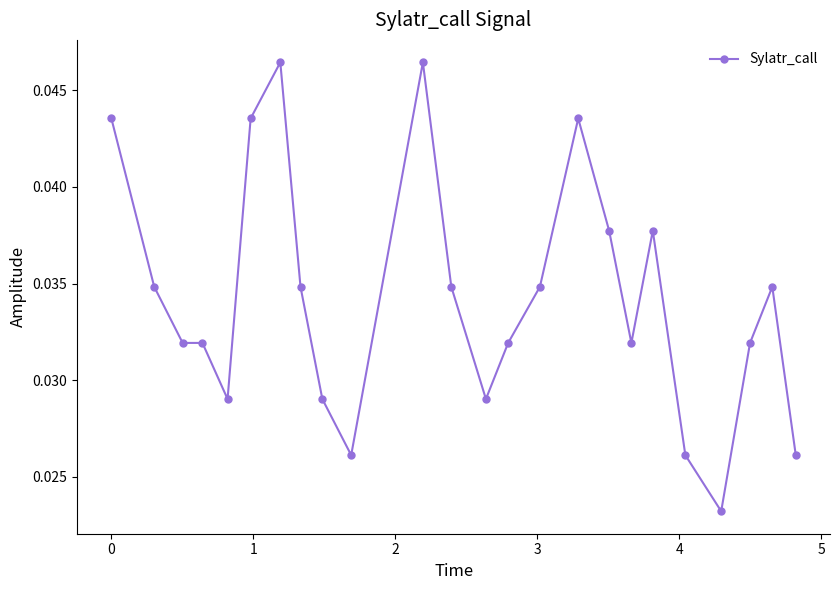

What is the sum of all values?

0.8